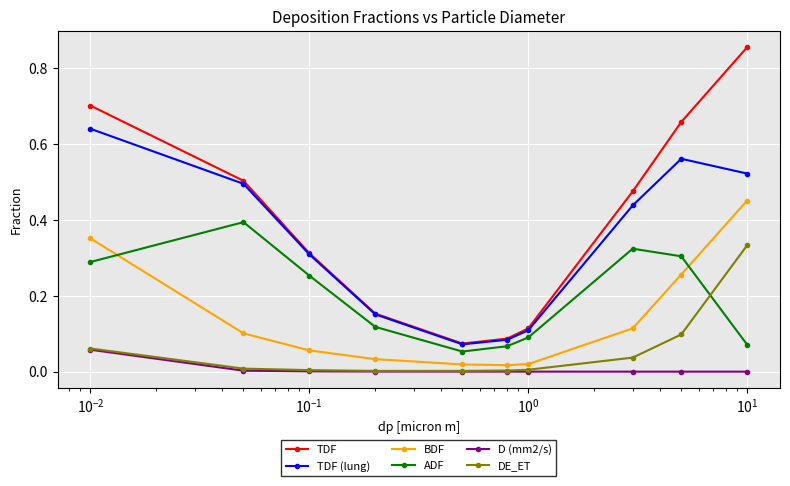

Which series has the largest total across all categories?

TDF